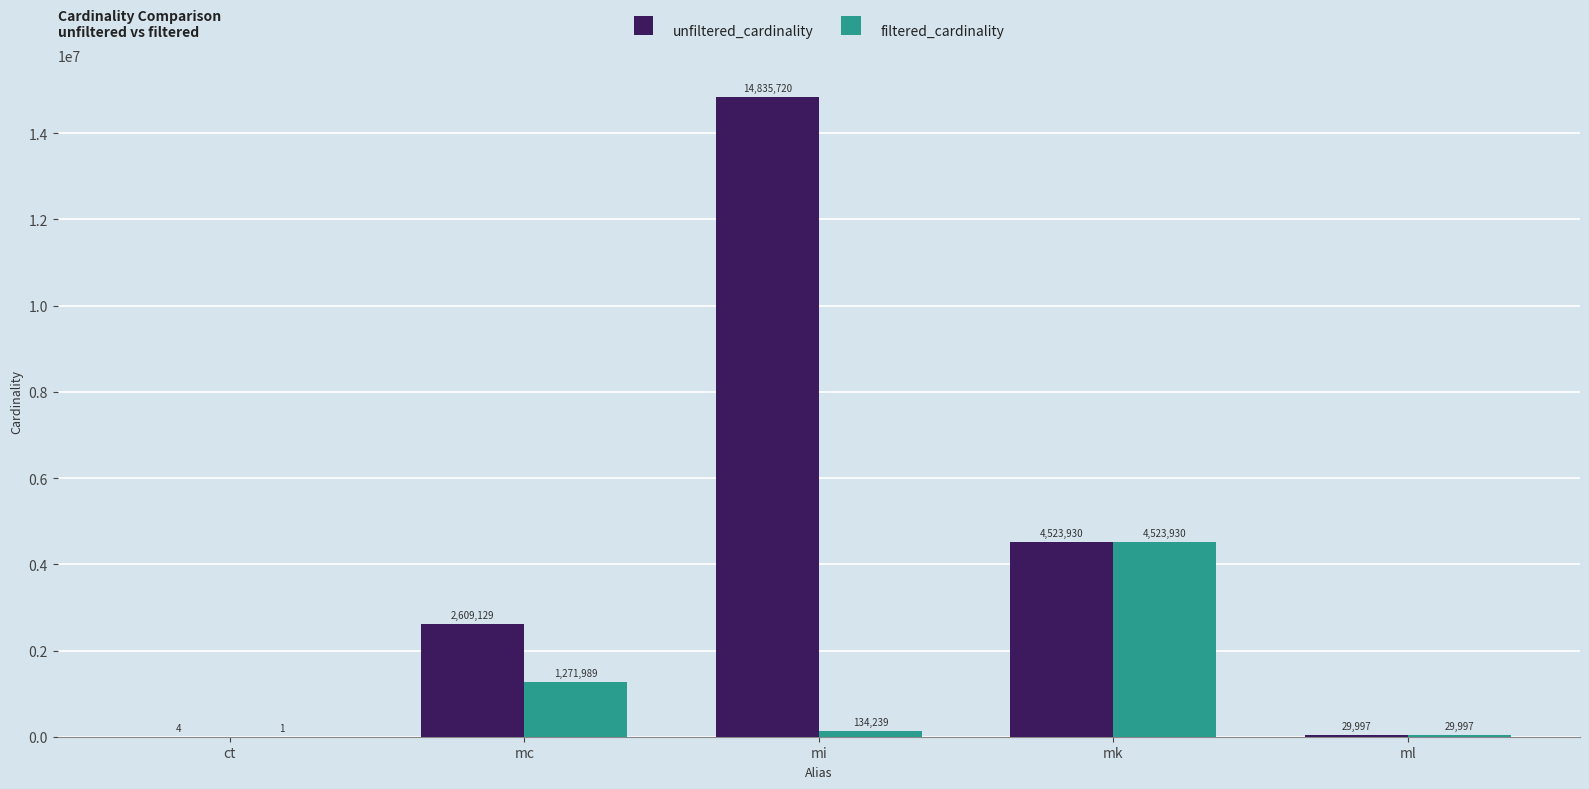

True or false: unfiltered_cardinality has a value of 4 at ct.

True